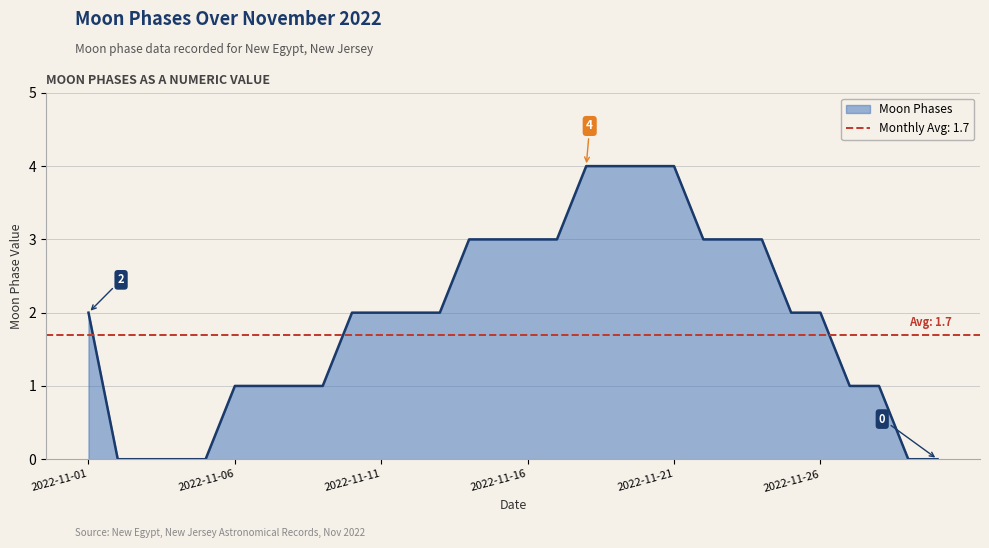

True or false: the data has more than 0 interior local peaks.

False